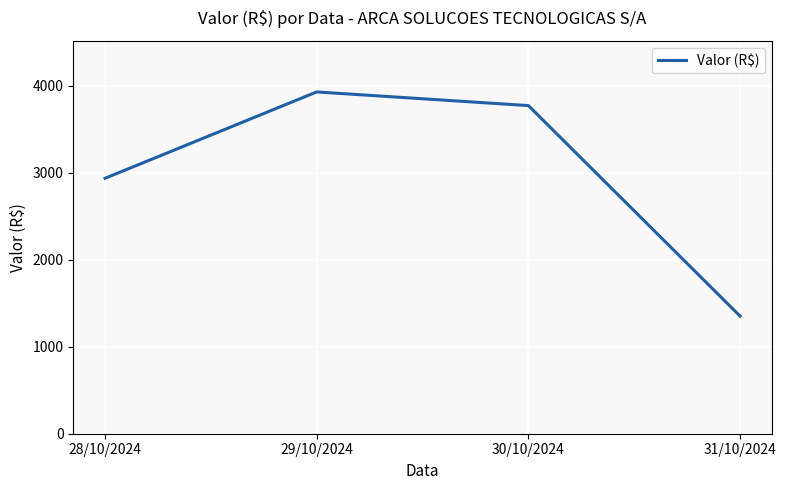

True or false: the data shows 3926.2 at 29/10/2024.

True